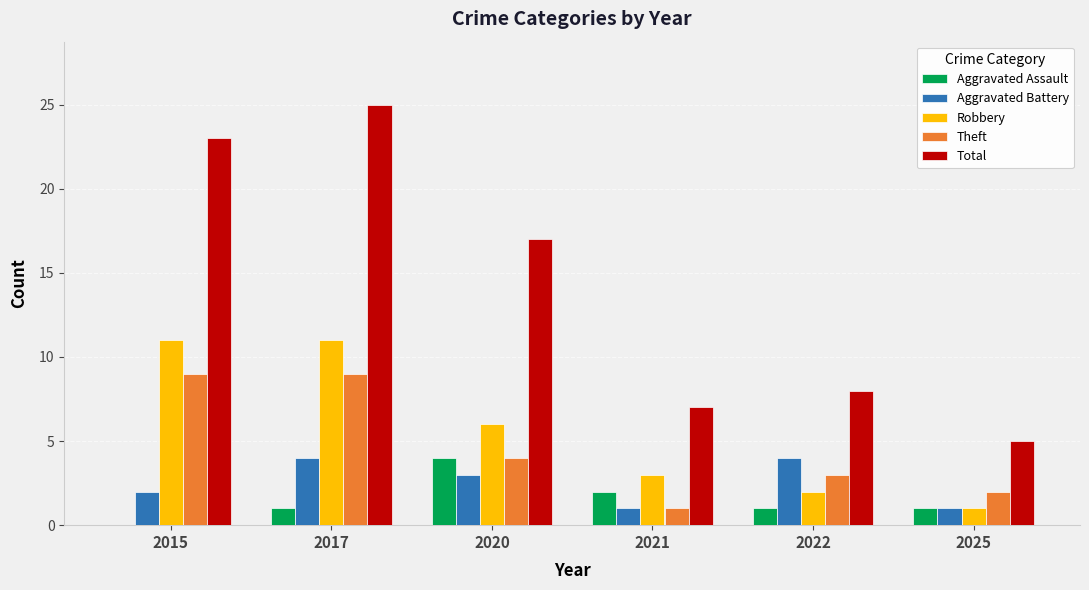

At which category is the sum across all series the highest?

2017